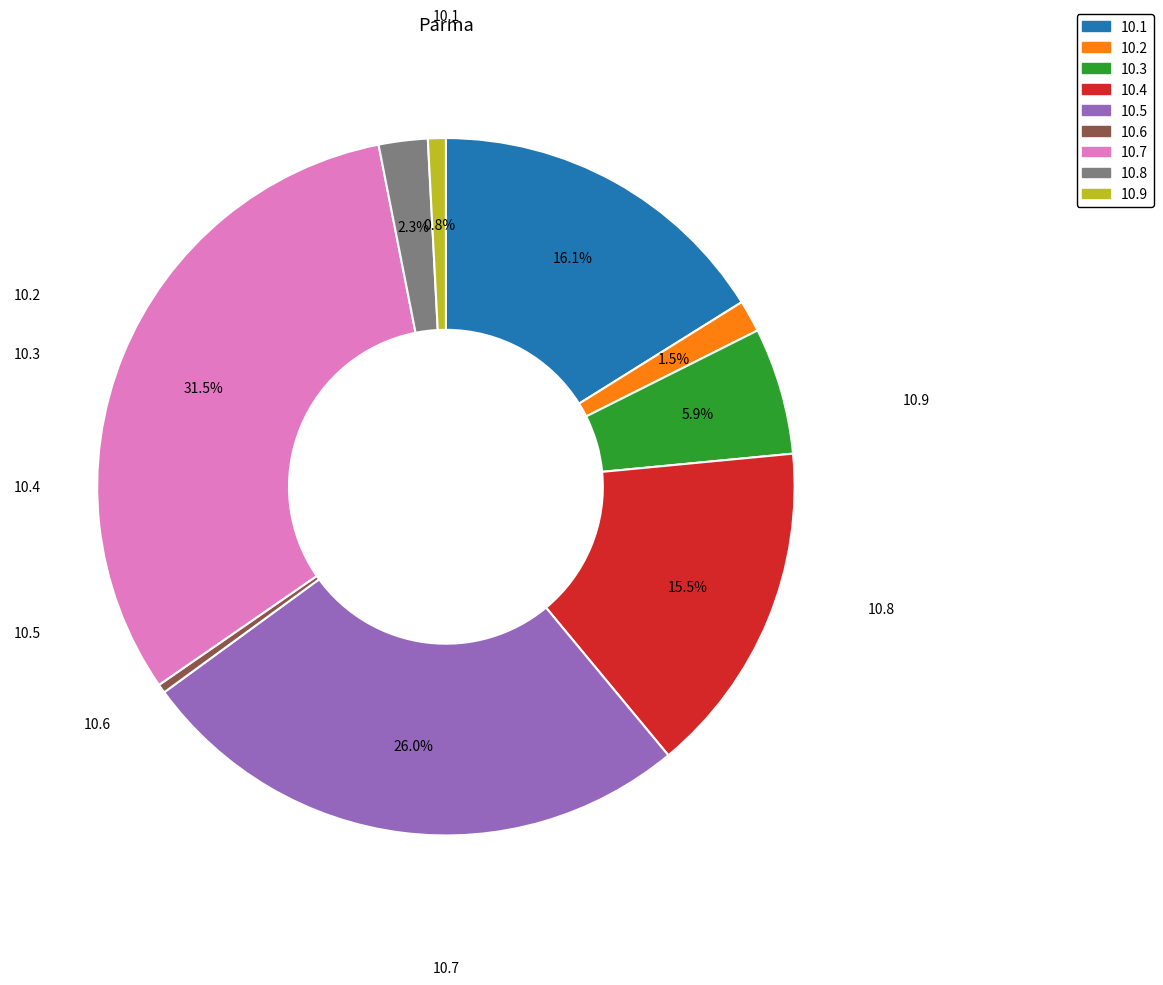

Is there a majority slice in this chart?

No